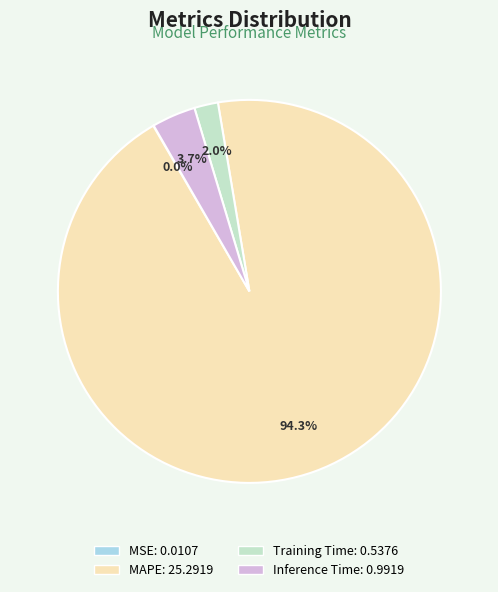

What percentage is the Training Time slice, to the nearest percent?

2%